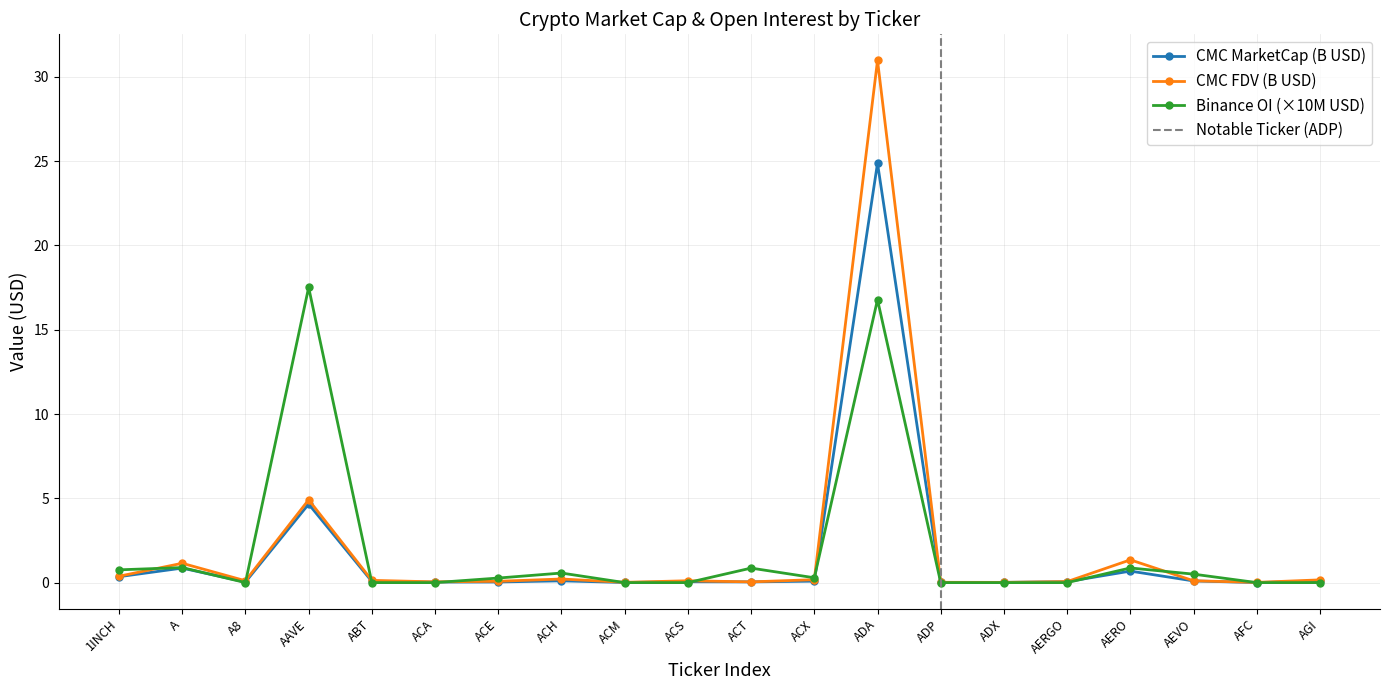

Is this an area chart (filled region under the line)?

No